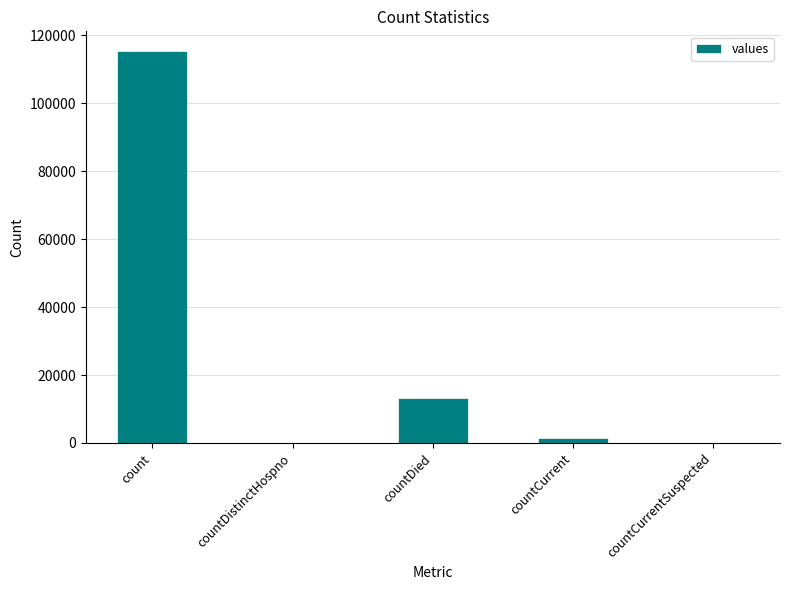

The value at countDistinctHospno is -76839. True or false?

False